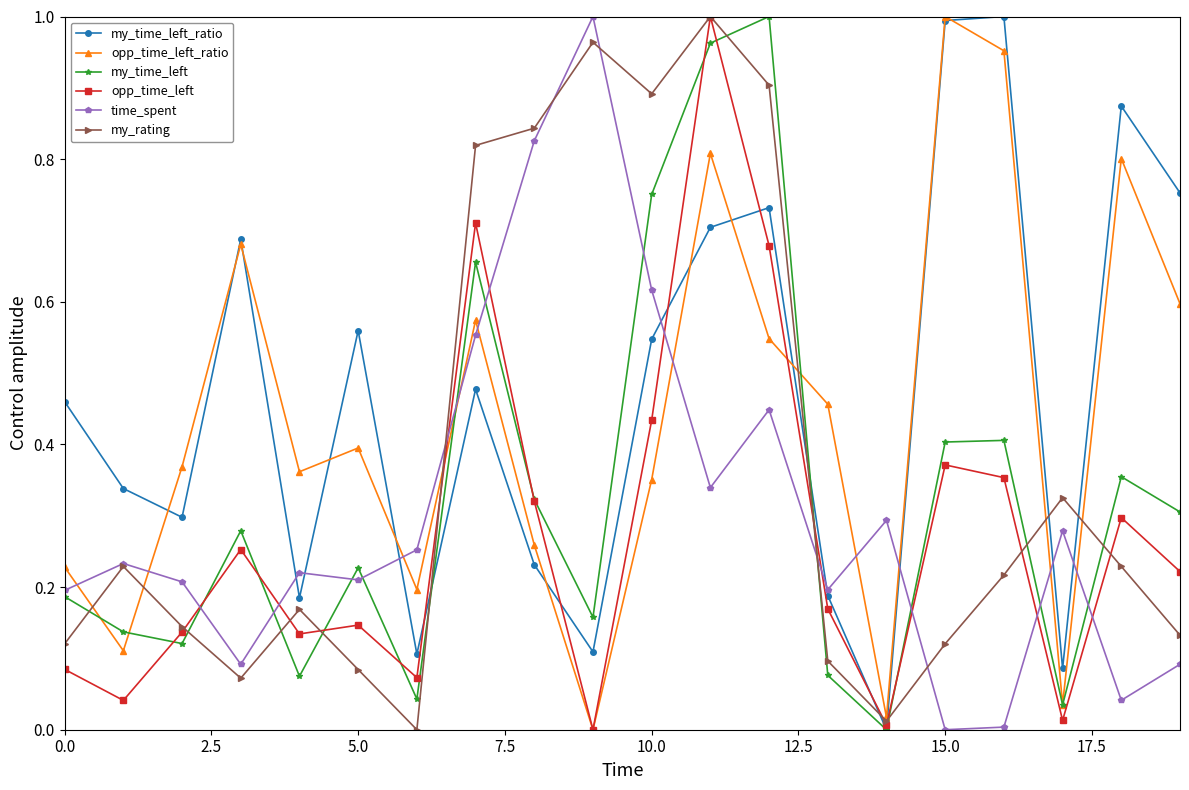

How many lines are shown in the chart?

6